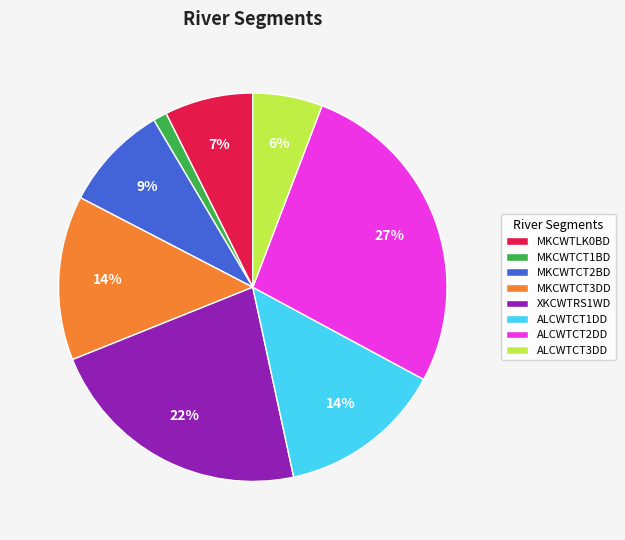

Which slice is the smallest?

MKCWTCT1BD